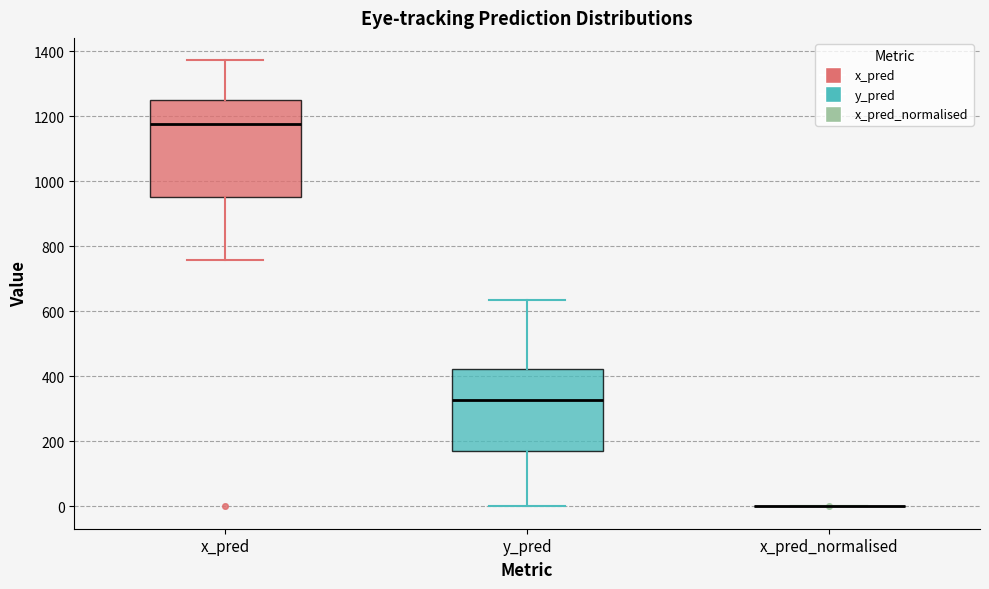

Reading left to right, transcribe this box plot: for each box, give where its median line is, the range the box spans, and where its two whiskers end, as read against the y-axis. The values are not printed on the chart, so give them approximately, as read against the axis.

x_pred: median 1180, box 960 to 1260, whiskers 760 to 1380
y_pred: median 320, box 160 to 420, whiskers 0 to 640
x_pred_normalised: box collapsed to a line at 0, whiskers 0 to 0